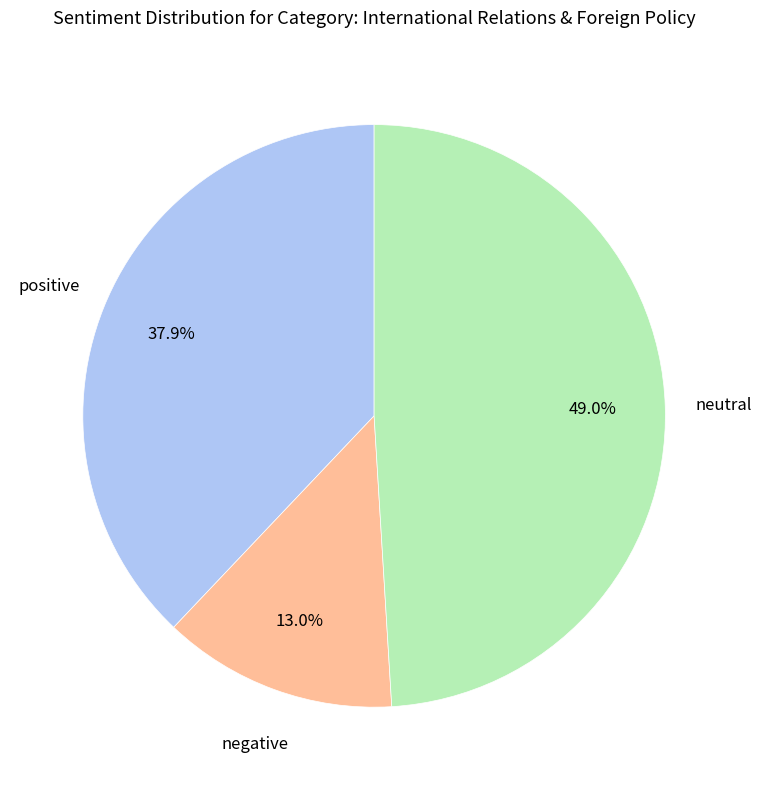

What is the smallest slice in the pie chart?

negative